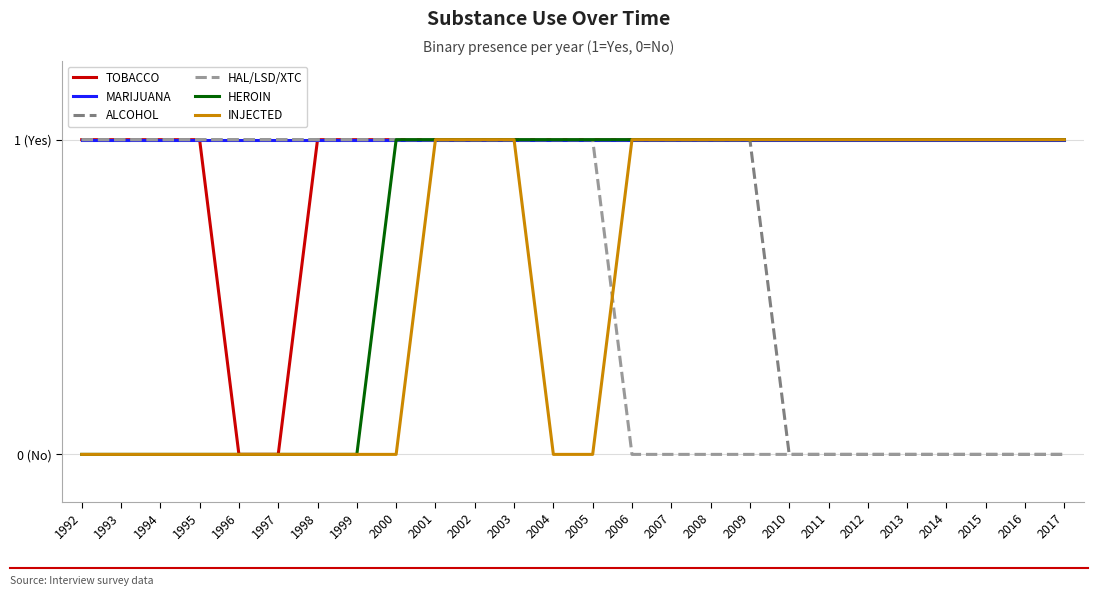

The value of HEROIN at 1995 is -1. True or false?

False